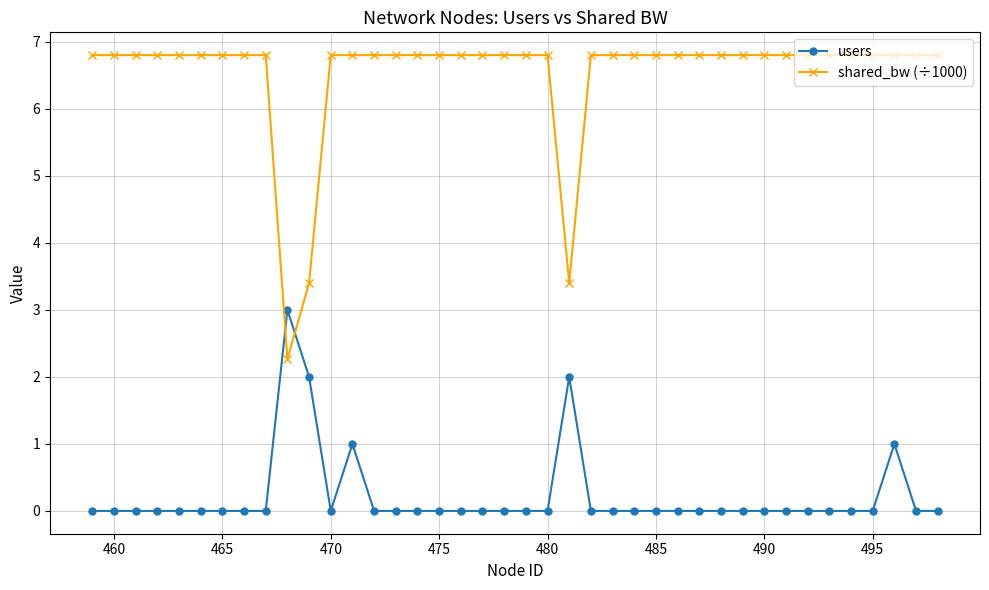

What is the greatest value displayed?

6.8